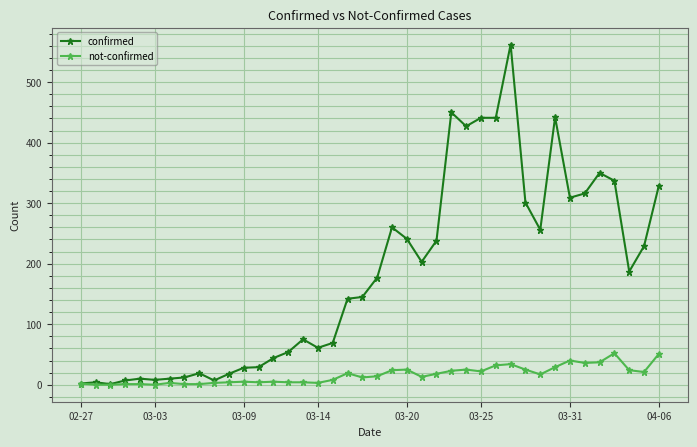

Rank the series by their average value, from lowest to highest.

not-confirmed, confirmed